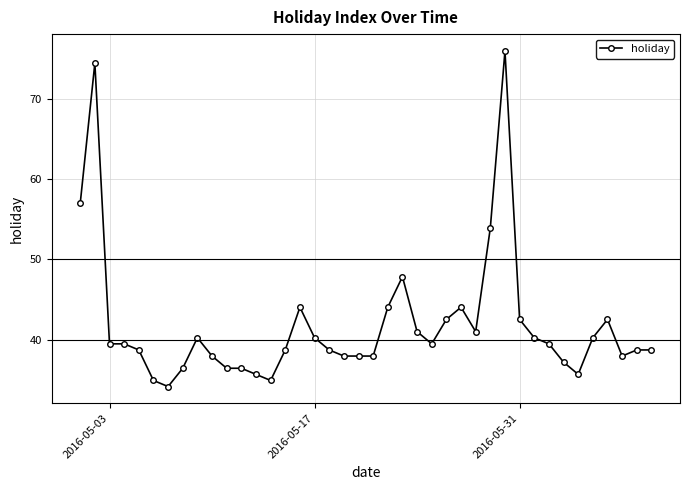

Reading left to right, extract all data points from this chart.

57.0	74.4	39.5	39.5	38.7	34.9	34.2	36.5	40.3	38.0	36.5	36.5	35.7	34.9	38.7	44.1	40.3	38.7	38.0	38.0	38.0	44.1	47.9	41.0	39.5	42.5	44.1	41.0	53.9	76.0	42.5	40.3	39.5	37.2	35.7	40.3	42.5	38.0	38.7	38.7